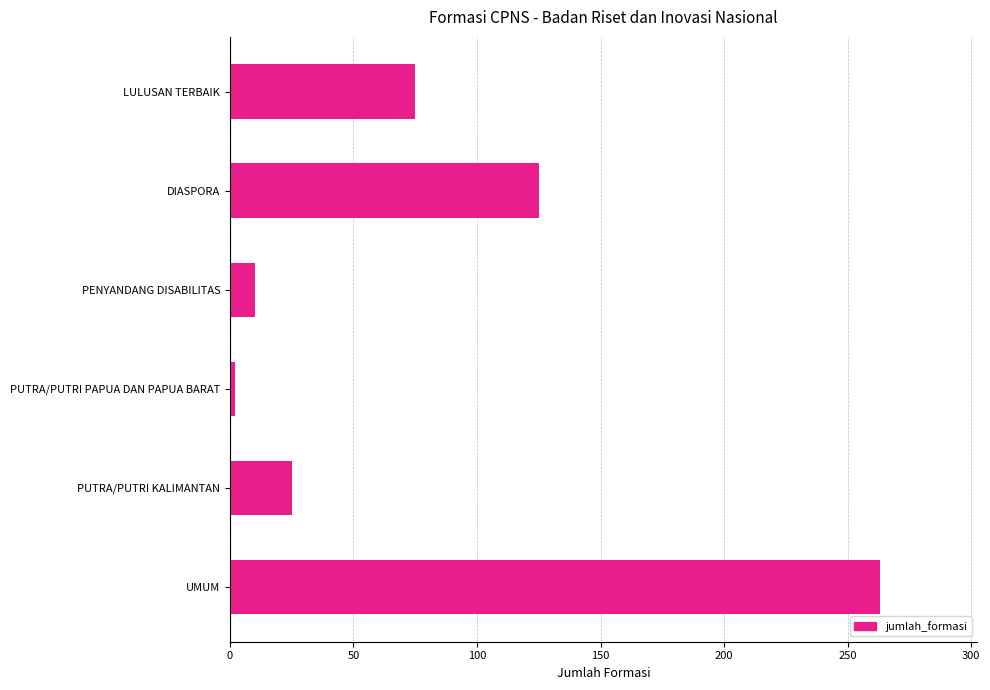

Rank the categories by value from highest to lowest.

UMUM, DIASPORA, LULUSAN TERBAIK, PUTRA/PUTRI KALIMANTAN, PENYANDANG DISABILITAS, PUTRA/PUTRI PAPUA DAN PAPUA BARAT